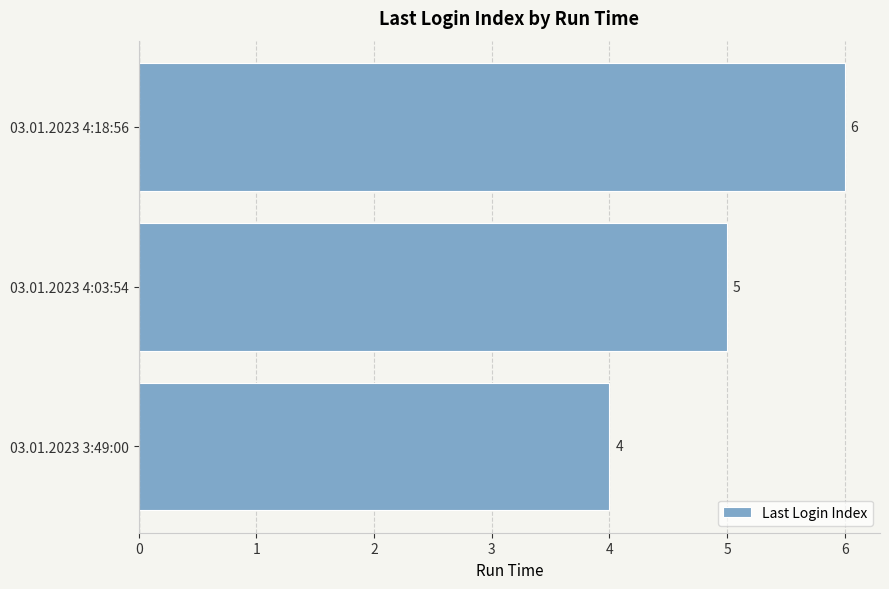

How many bars are there in total?

3